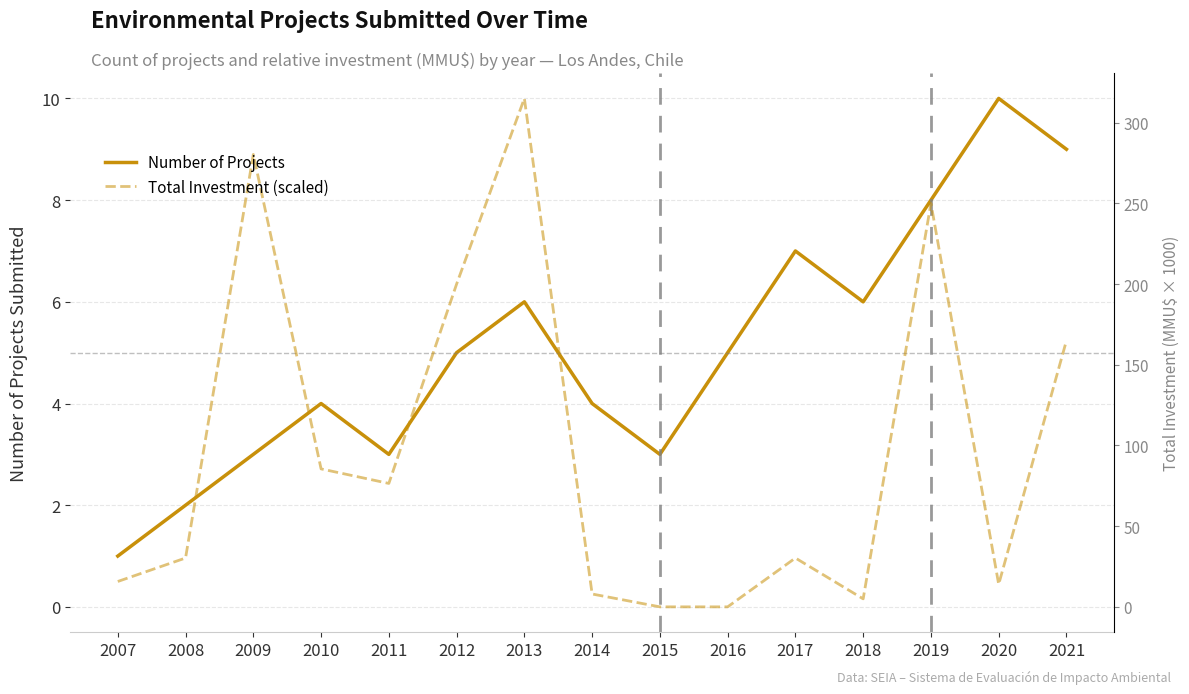

True or false: Number of Projects and Total Investment (MMU$) intersect in this chart.

True